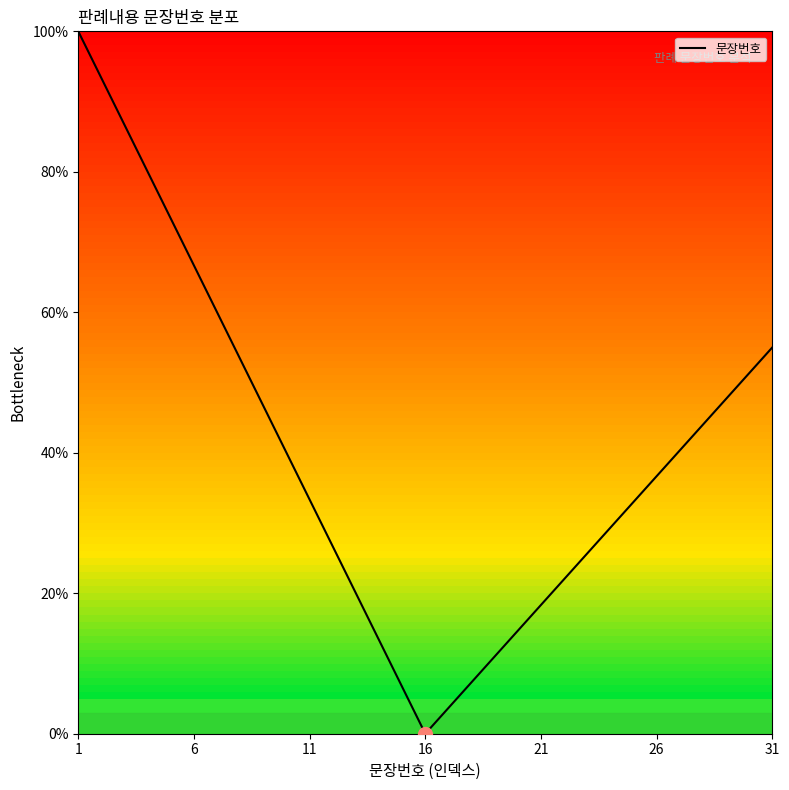

What is the maximum value shown in the chart?

100.0